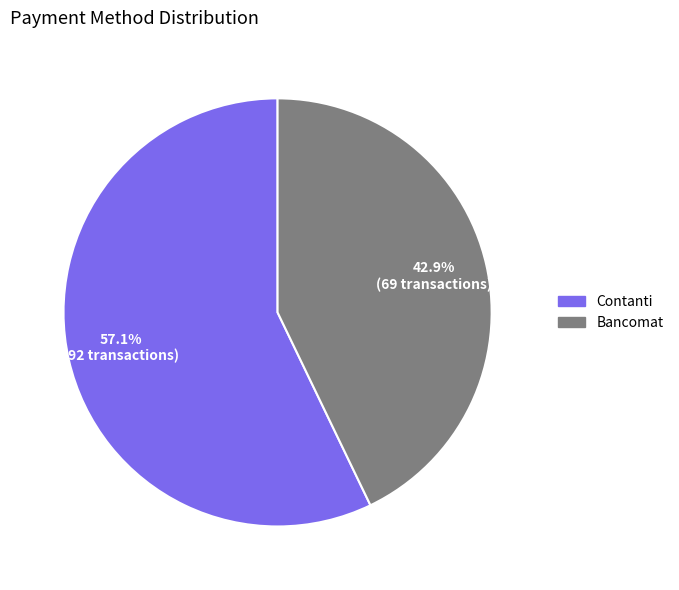

Rank the categories by value from highest to lowest.

Contanti, Bancomat